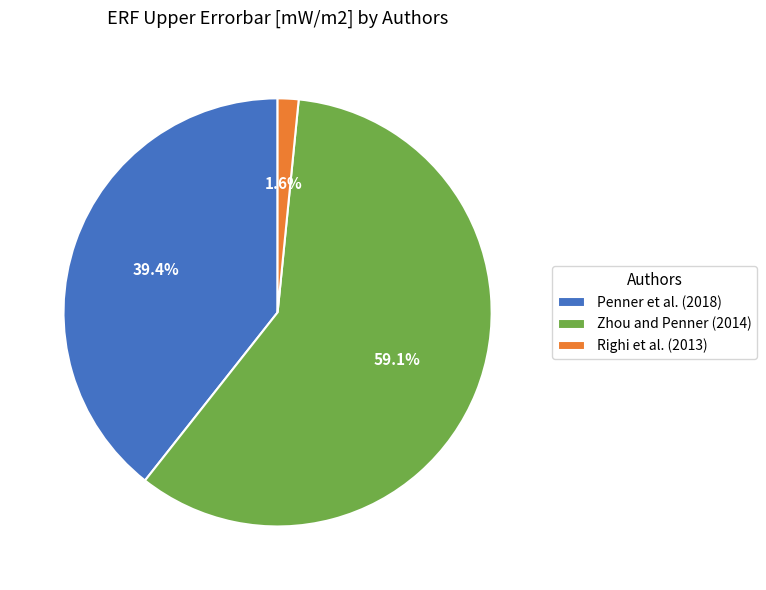

What is the largest slice in the pie chart?

Zhou and Penner (2014)